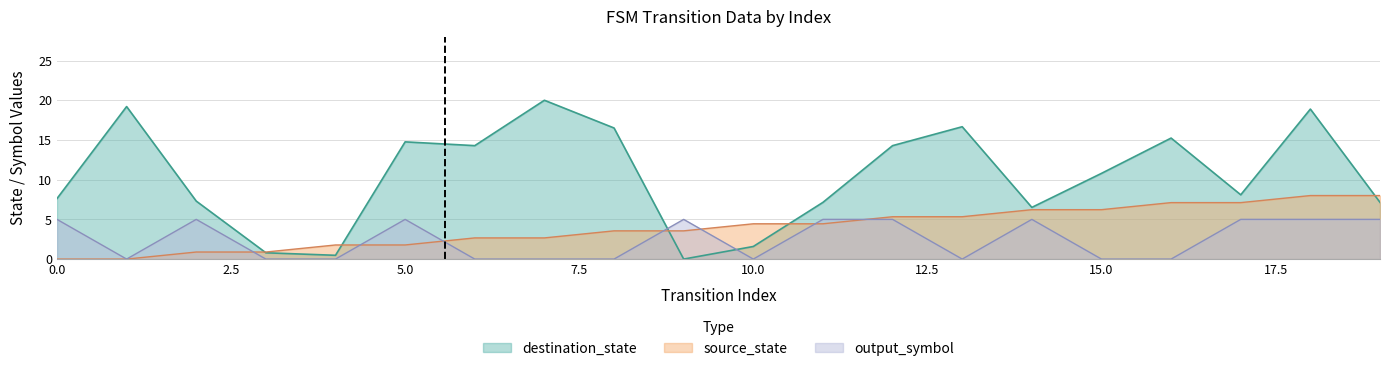

Count the number of data series in this chart.

3